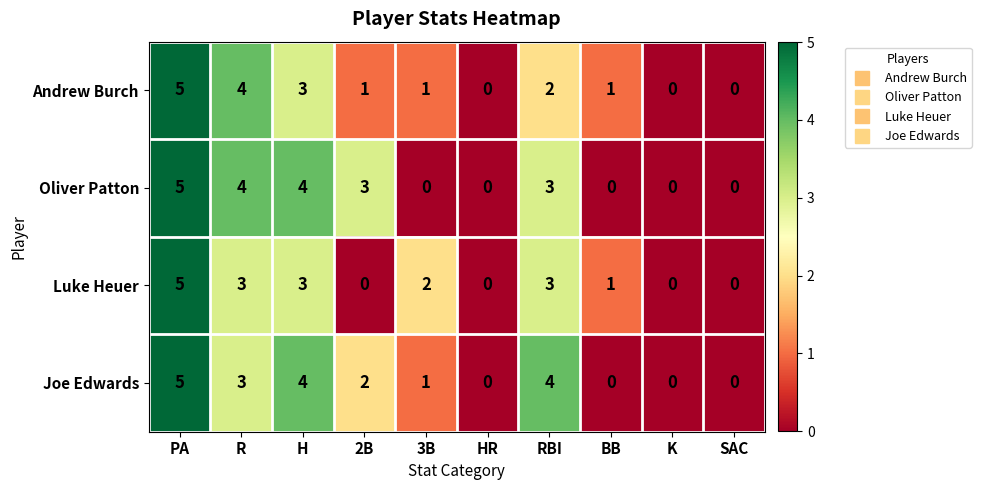

Is it true that Andrew Burch equals 0 at BB?

False